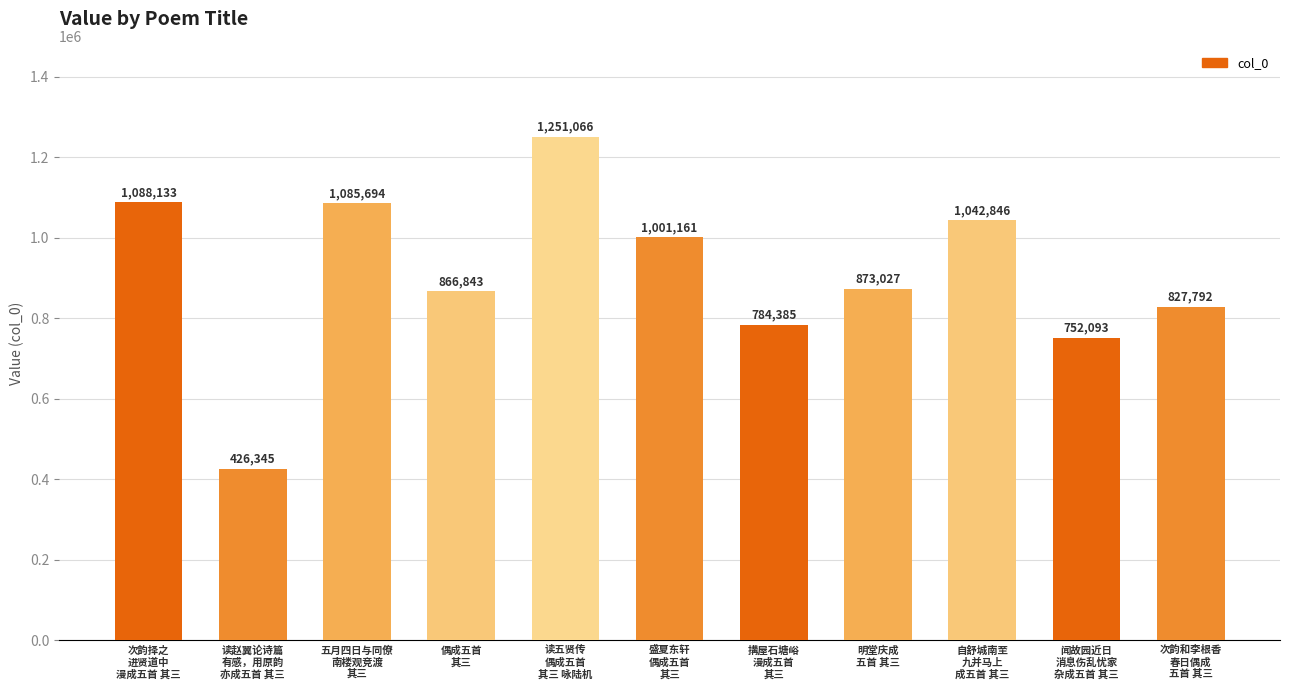

What is the maximum value shown in the chart?

1251066